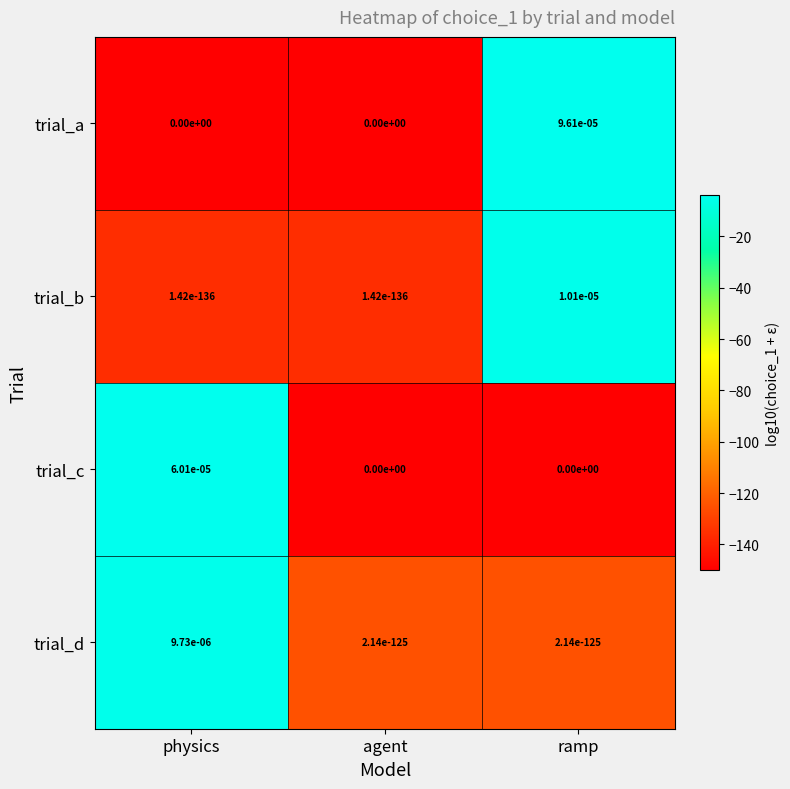

Rank the series by their maximum value, from lowest to highest.

trial_d, trial_b, trial_c, trial_a